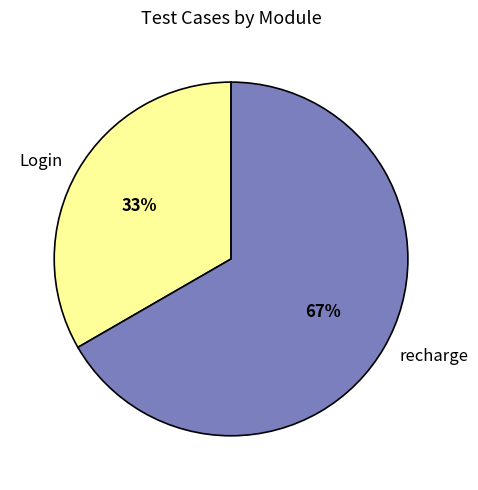

What is the majority slice?

recharge